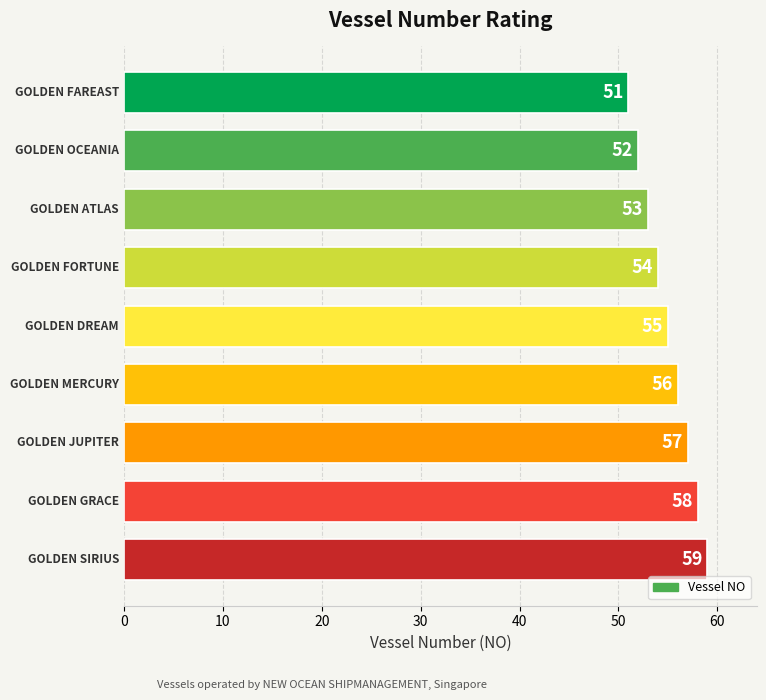

How many data points are less than 55?

4